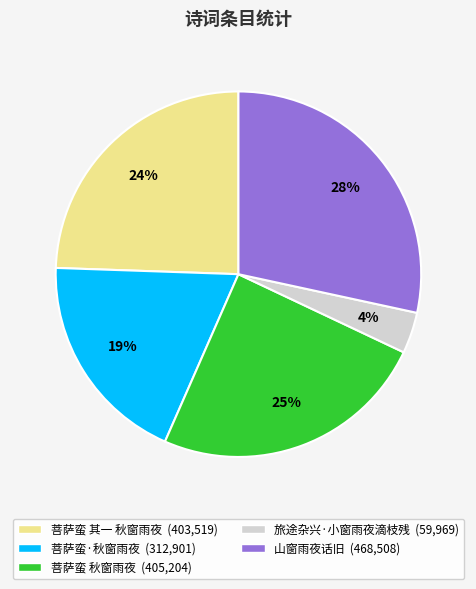

What is the ratio of the value at 菩萨蛮 秋窗雨夜 to the value at 菩萨蛮 其一 秋窗雨夜?

1.0